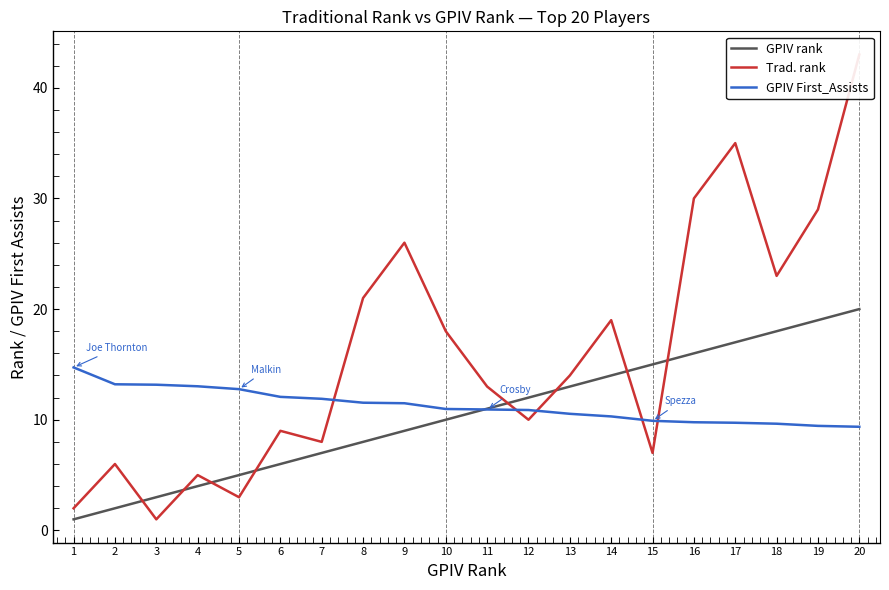

True or false: GPIV First_Assists and Trad. rank intersect in this chart.

True